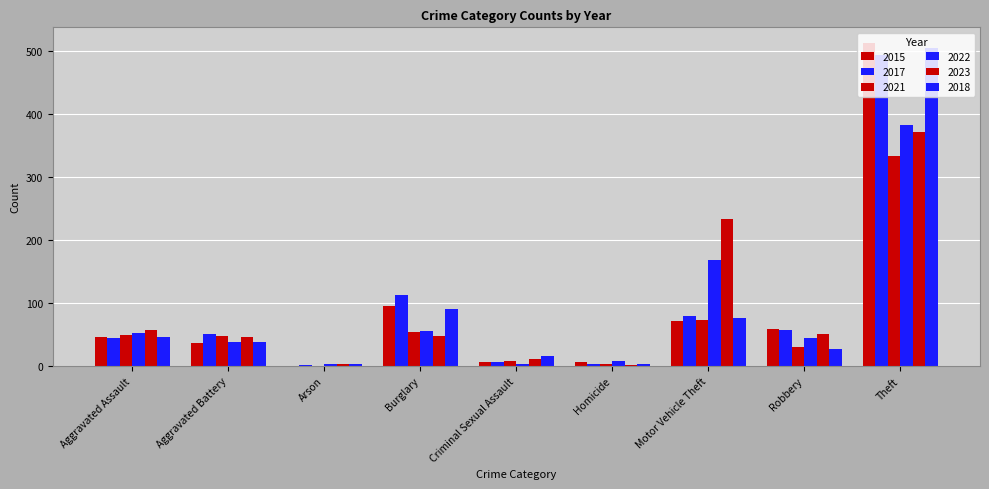

True or false: 2018 has a value of 505 at Theft.

True